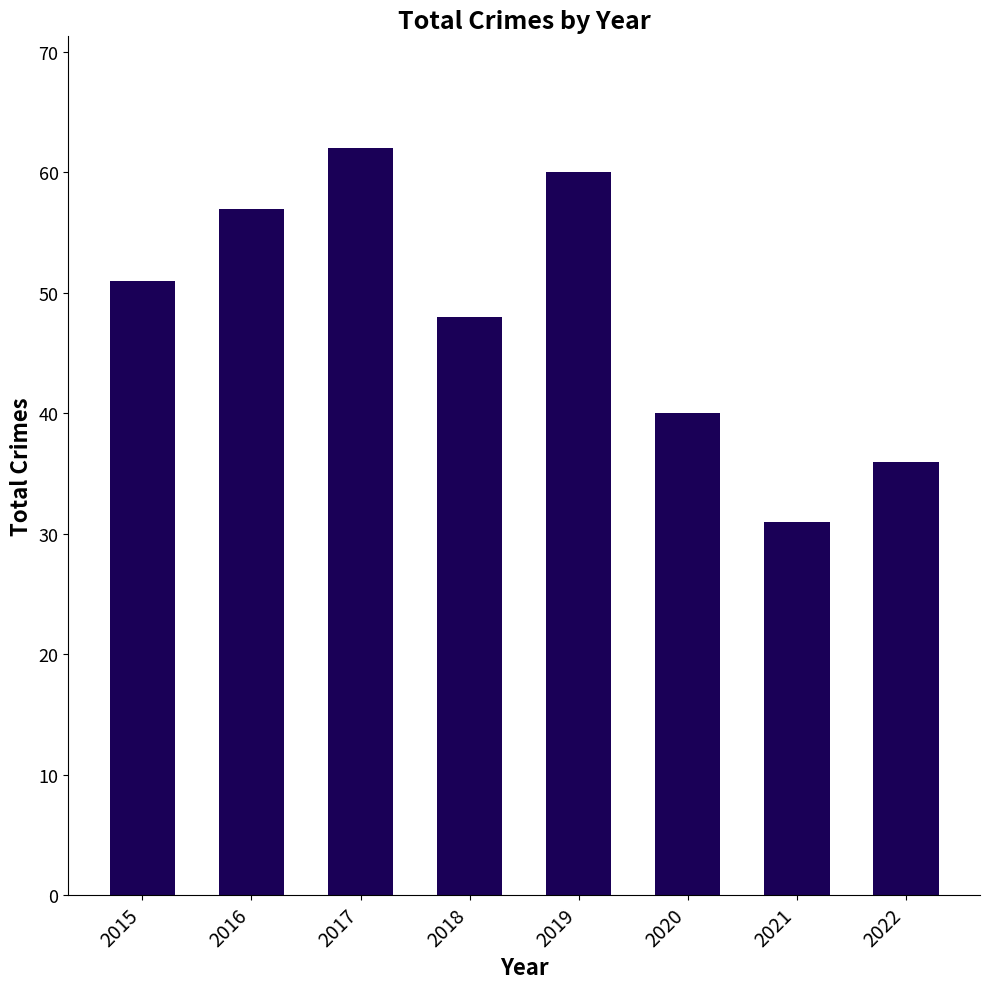

What is the difference between the values at 2017 and 2018?

14